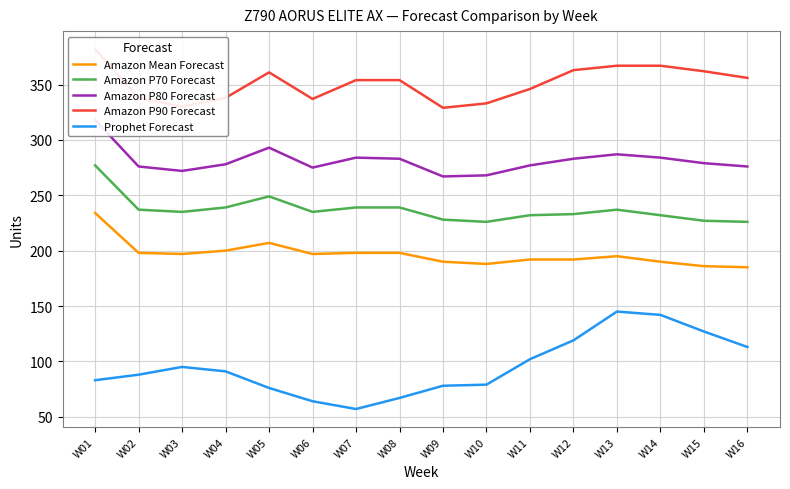

At W06, list the series in order from smallest to largest.

Prophet Forecast, Amazon Mean Forecast, Amazon P70 Forecast, Amazon P80 Forecast, Amazon P90 Forecast